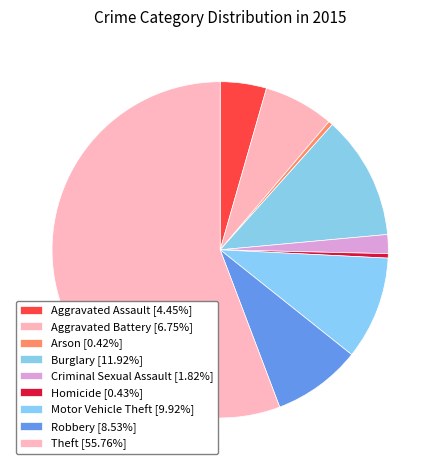

Is there a majority slice in this chart?

Yes